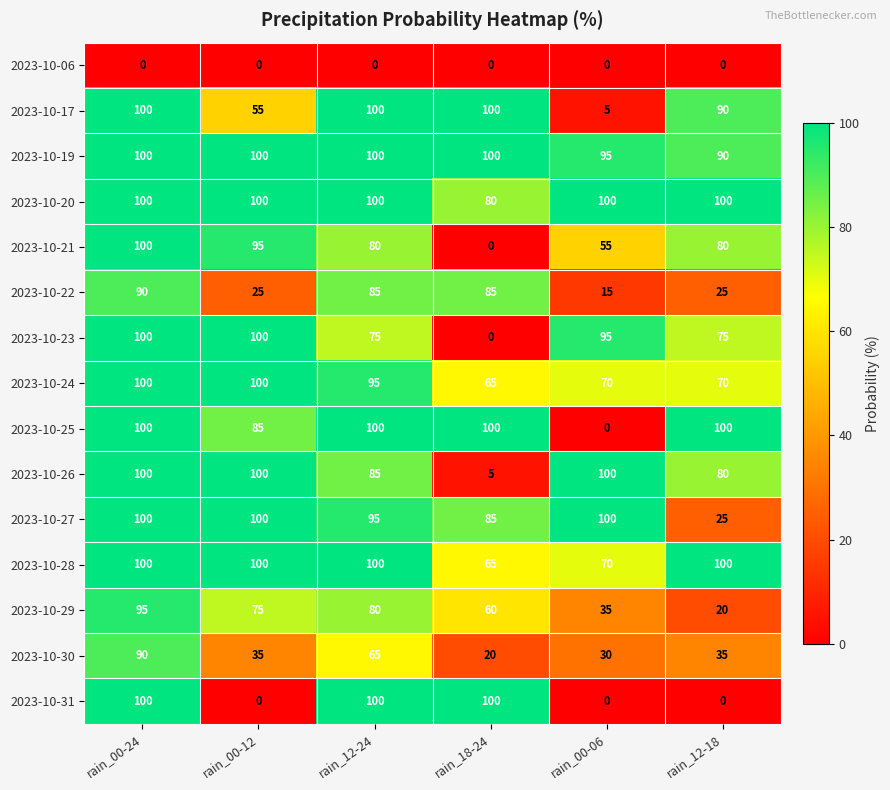

What is the sum of the 2023-10-31 values at rain_12-18 and rain_18-24?

100